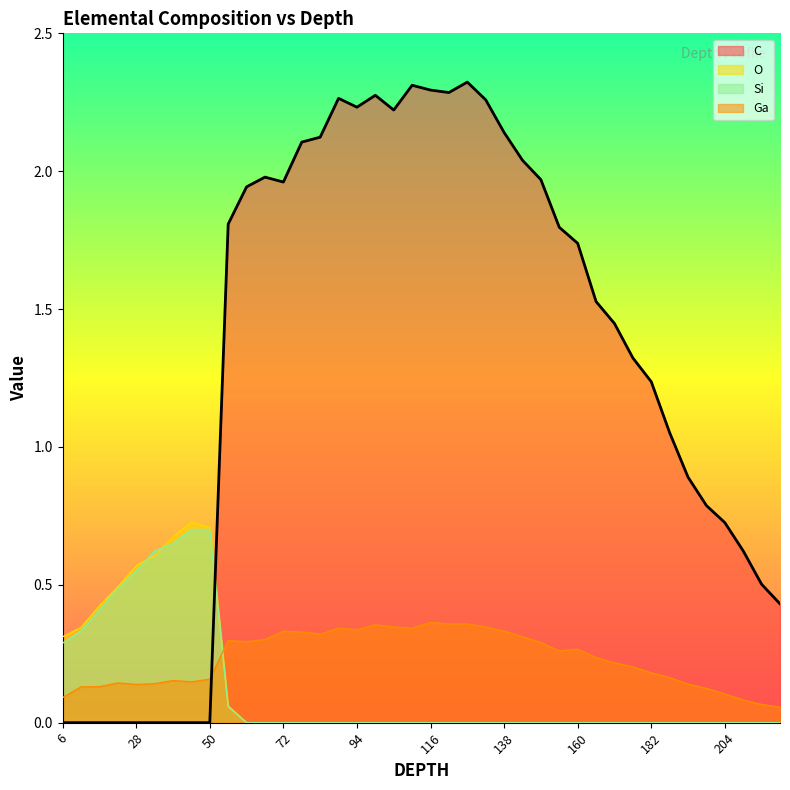

What is the sum of all values?

52.6